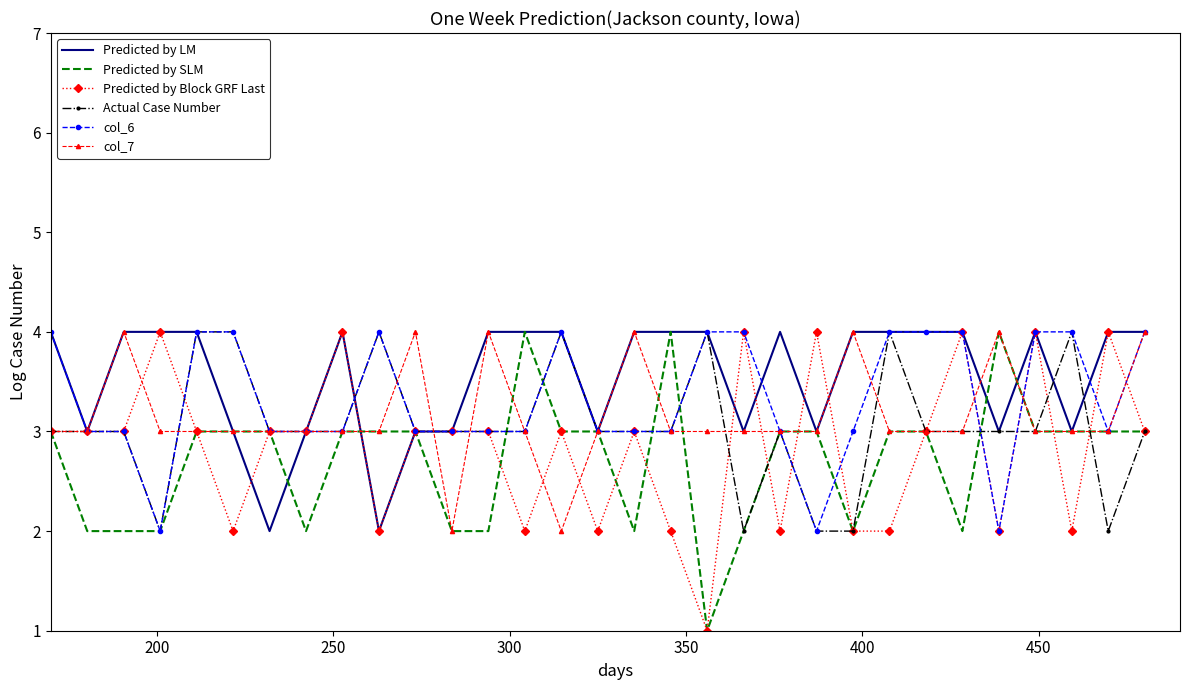

True or false: col_6 has more than 0 interior local peaks.

True